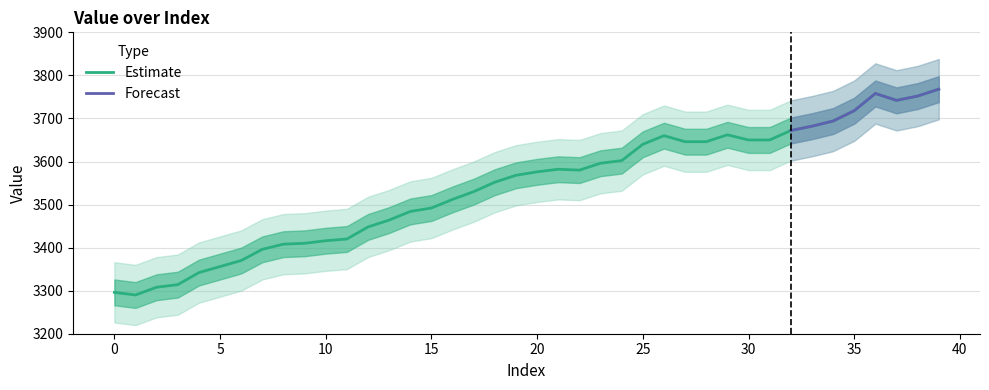

Where is the first local minimum?

1